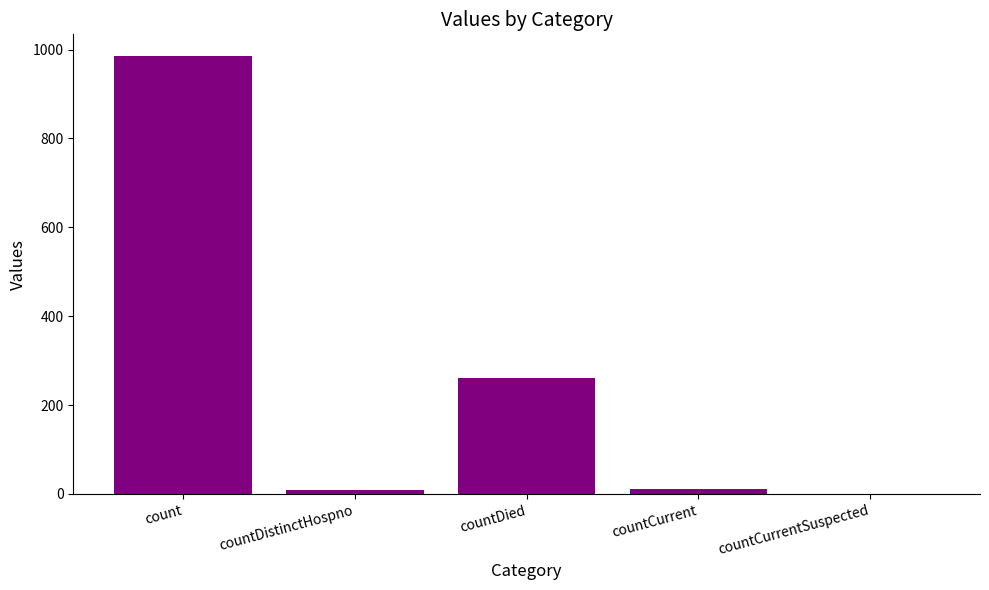

At which label is the value closest to 492?

countDied